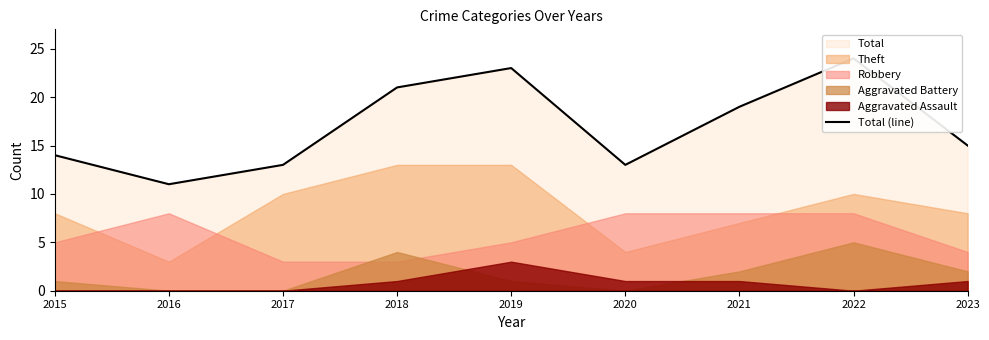

Reading left to right, transcribe all the data shown in this chart.

2015=14	2016=11	2017=13	2018=21	2019=23	2020=13	2021=19	2022=24	2023=15